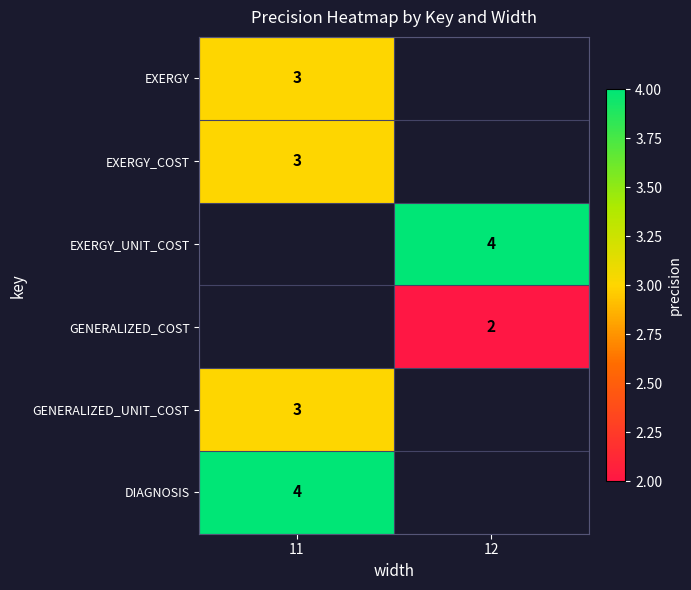

True or false: EXERGY_UNIT_COST has a value of 4 at 12.

True